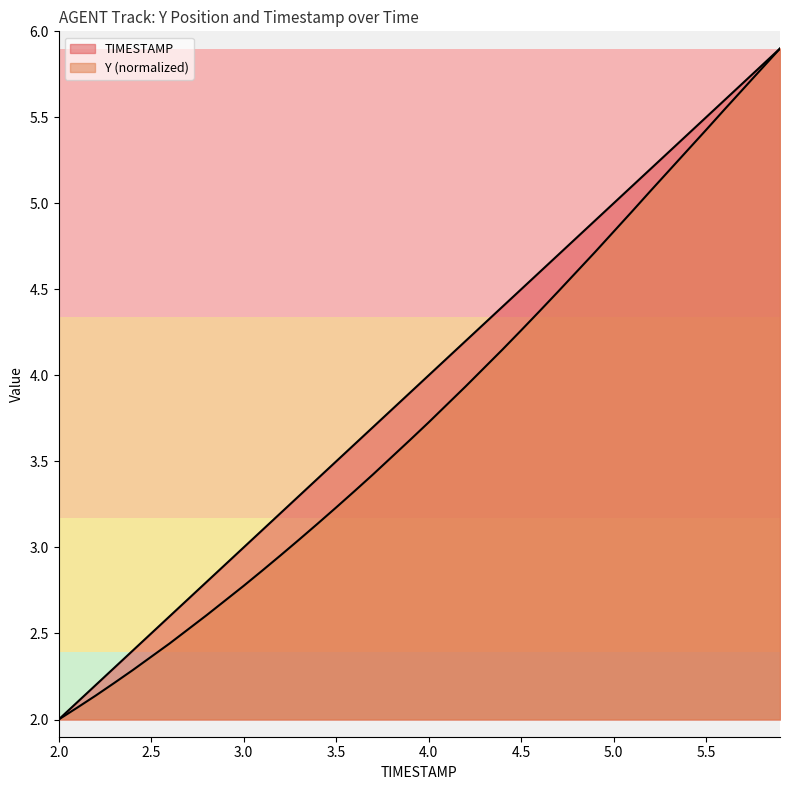

What is the lowest value of the Y series?

2.0